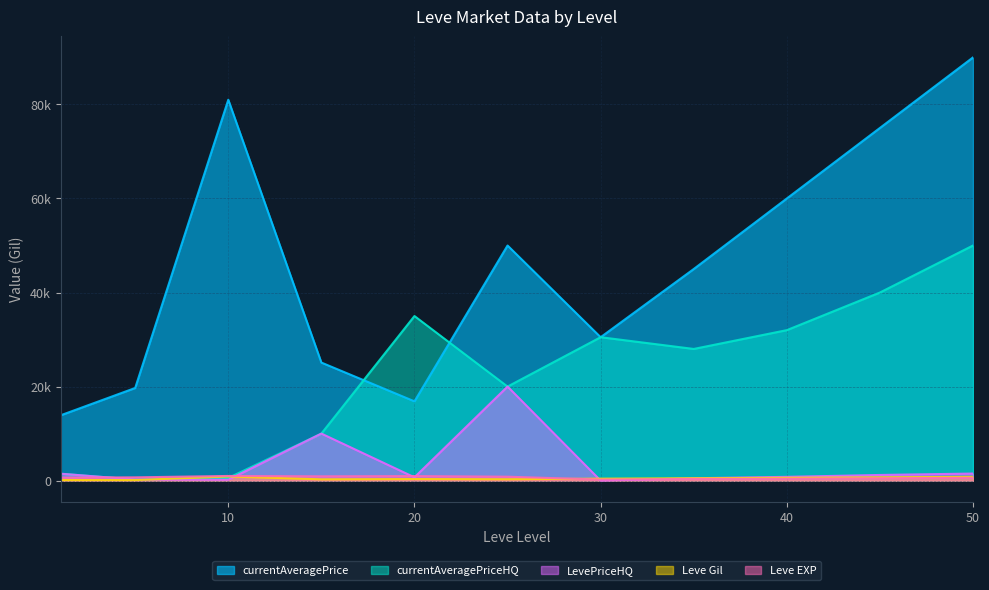

How many values in the currentAveragePriceHQ series are below 28000?

5